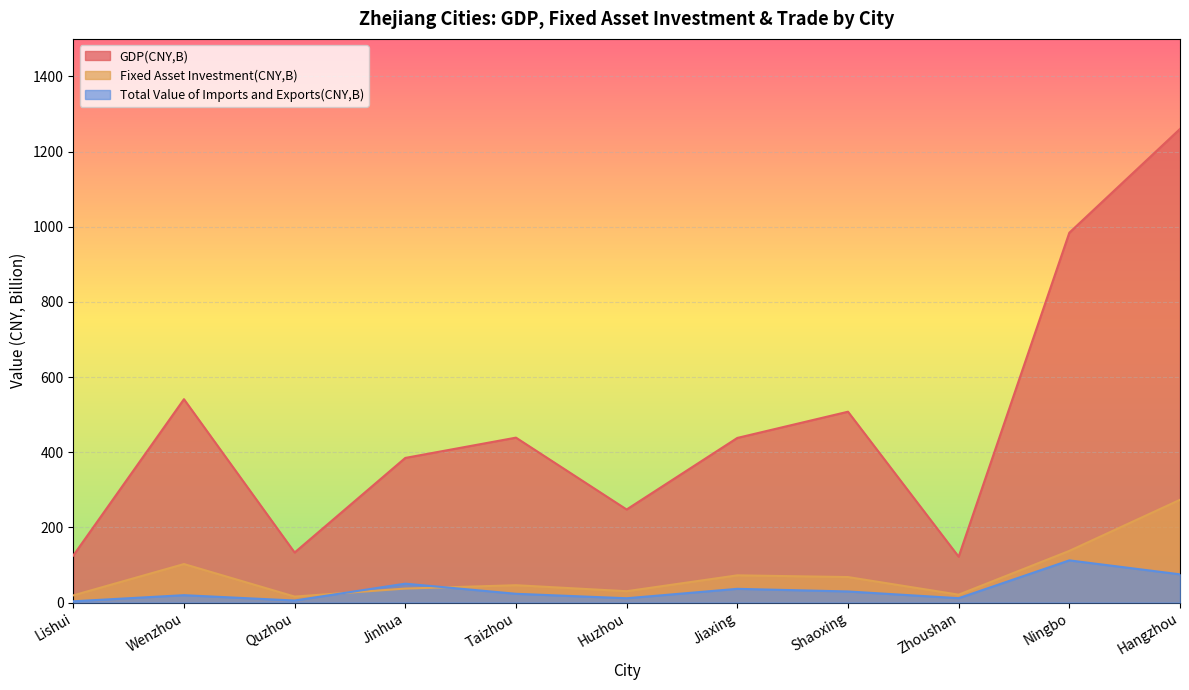

True or false: Fixed Asset Investment(CNY,B) and Total Value of Imports and Exports(CNY,B) intersect in this chart.

True